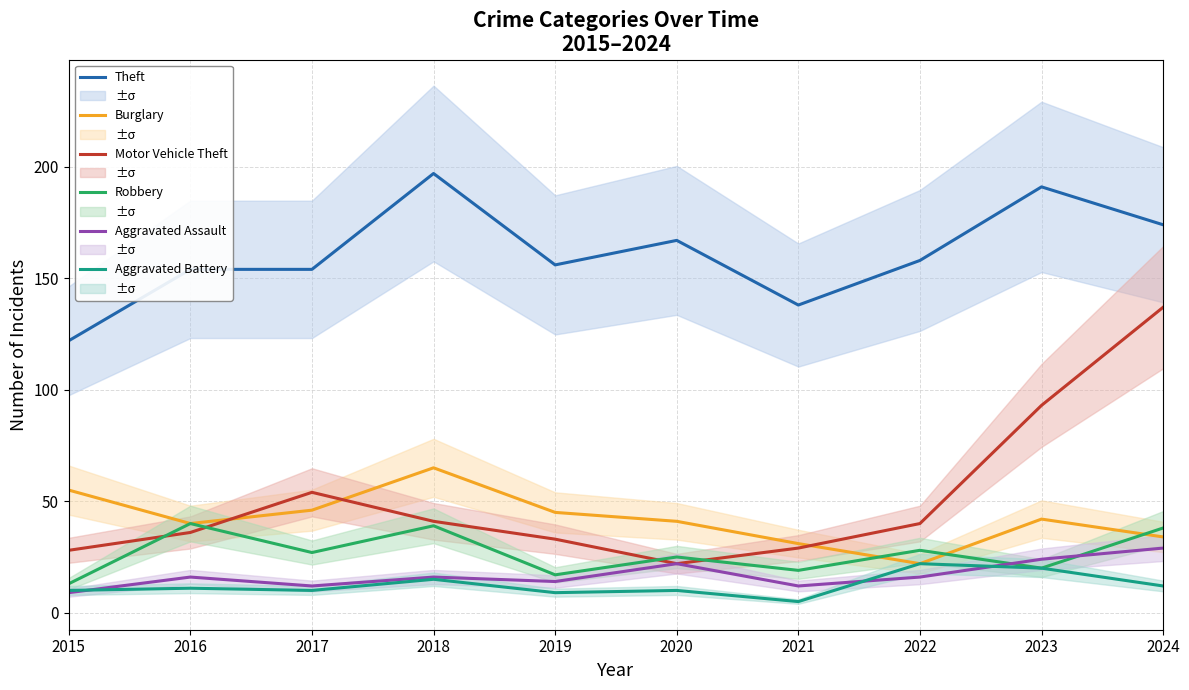

How many interior local peaks does the Aggravated Battery series have?

4